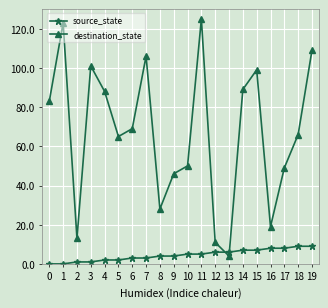

List the series in order of their overall mean, highest first.

destination_state, source_state